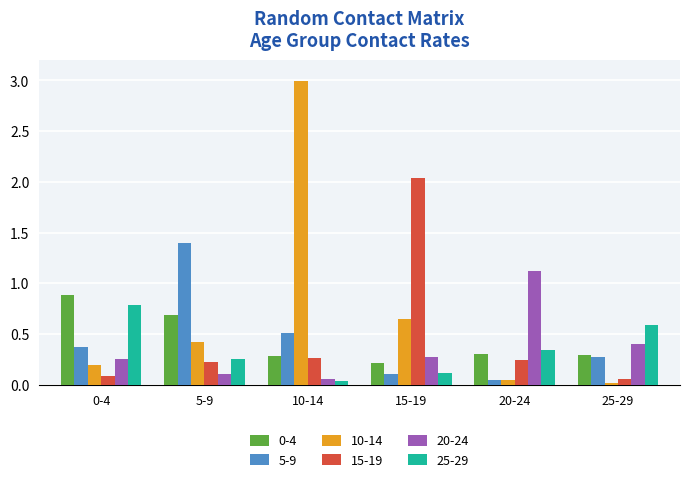

What is the difference between the second highest and minimum values in the 5-9 series?

0.5